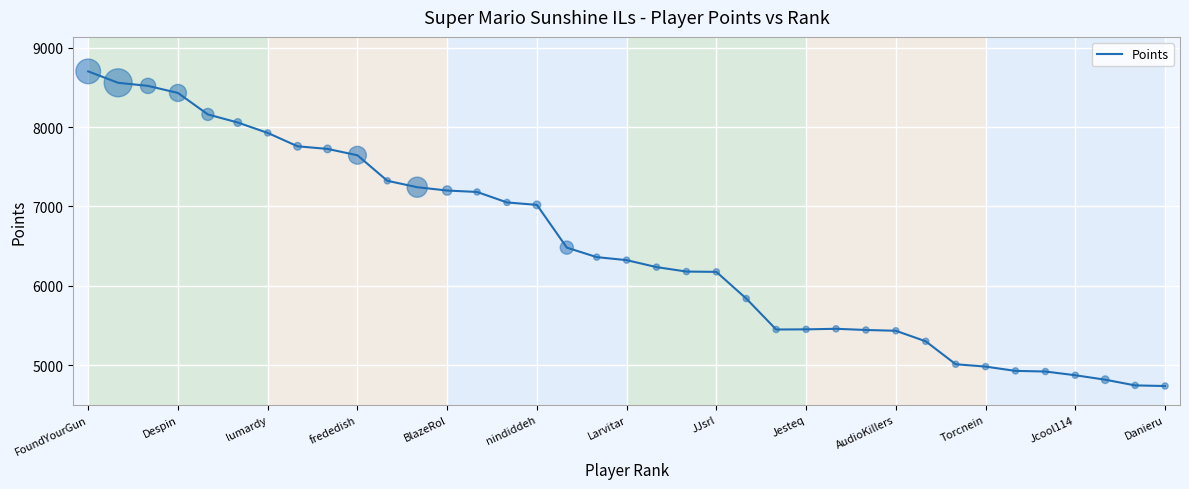

What is the maximum value shown in the chart?

8704